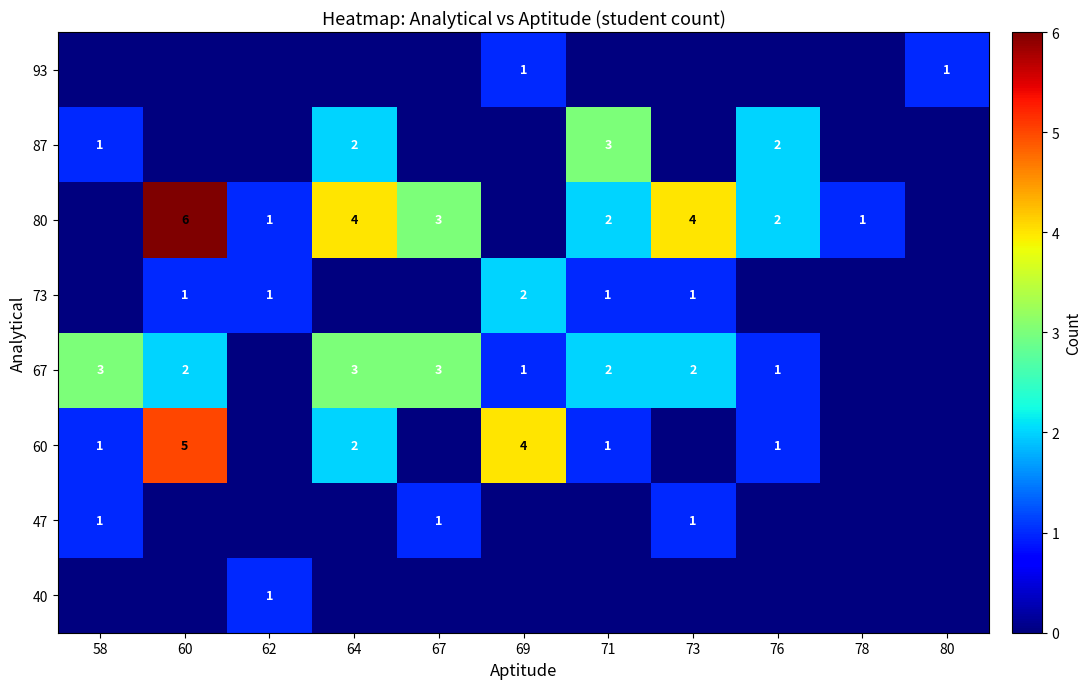

At how many categories does at least one series exceed 5?

1